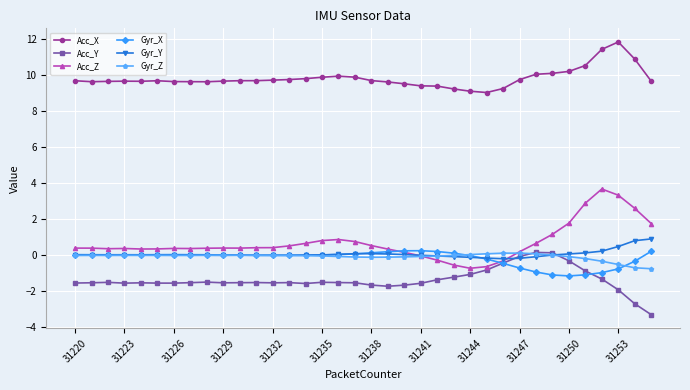

Which series has the largest total across all categories?

Acc_X